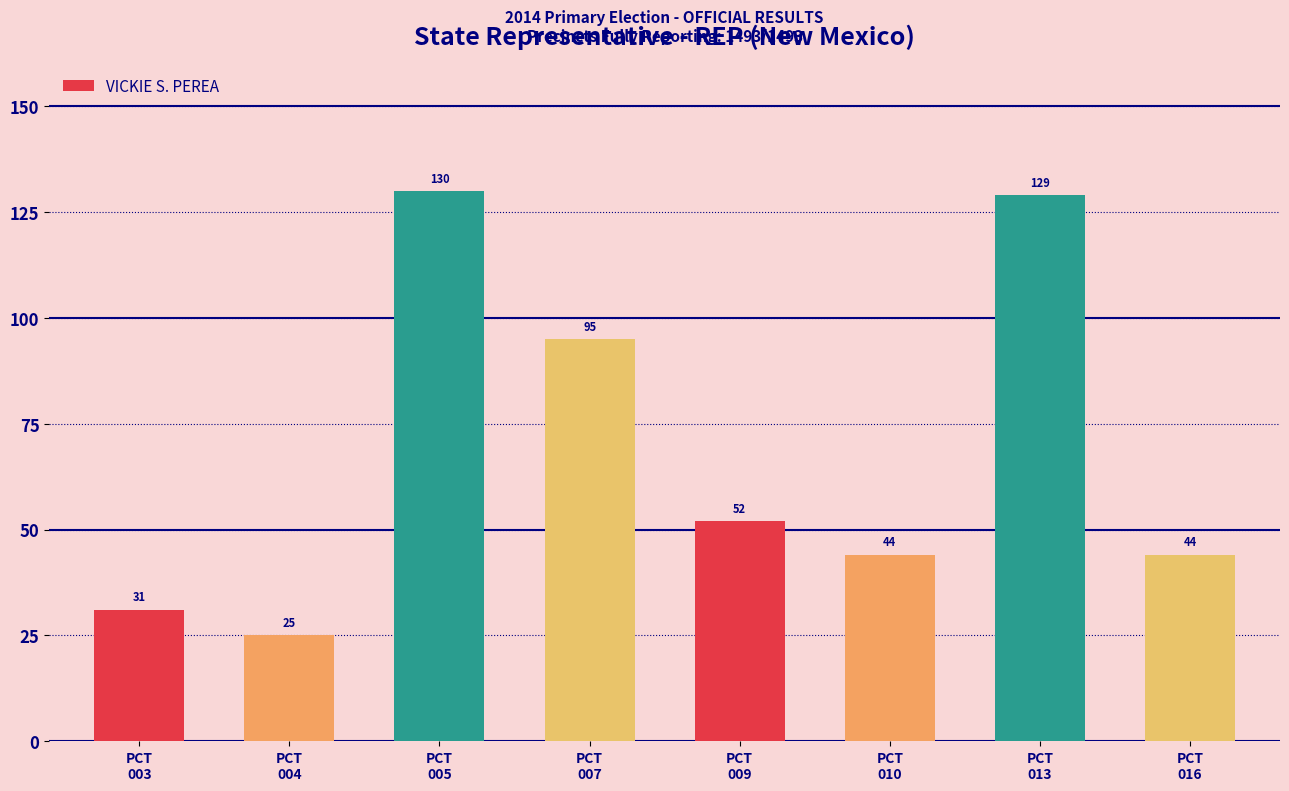

Where is the data nearest to the value 77?

PCT
007